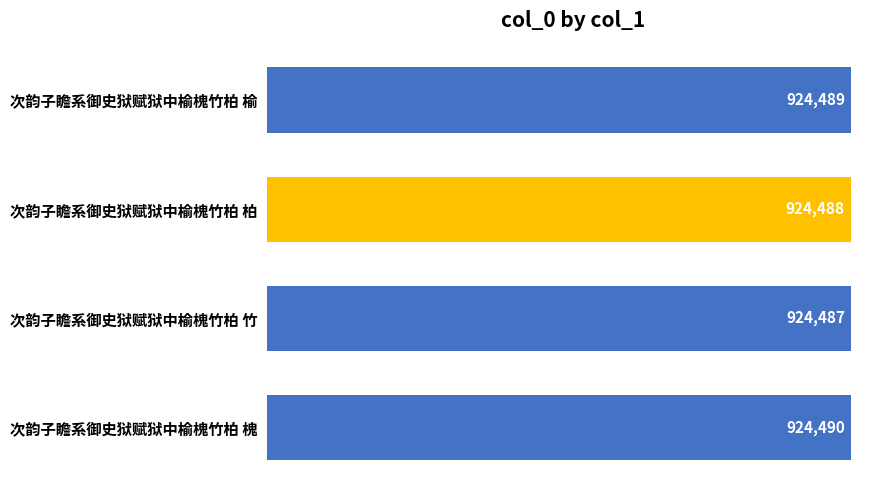

What is the label of the 1st bar from the top?

次韵子瞻系御史狱赋狱中榆槐竹柏 榆